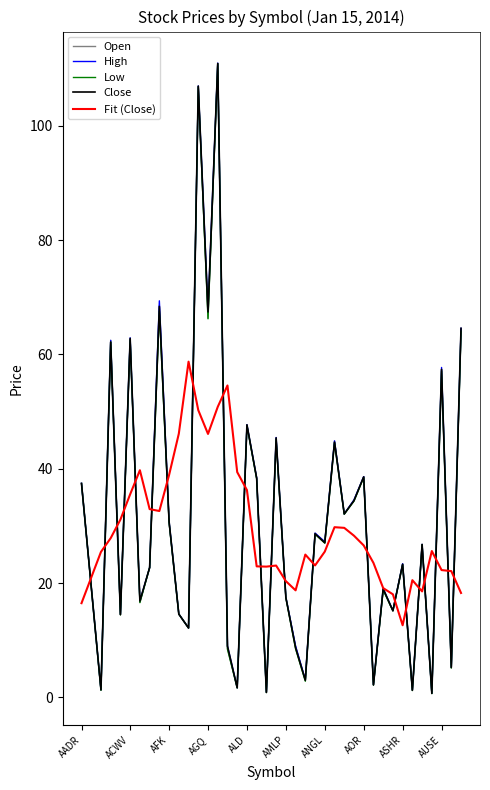

What is the highest value of the Fit (Close) series?

58.7